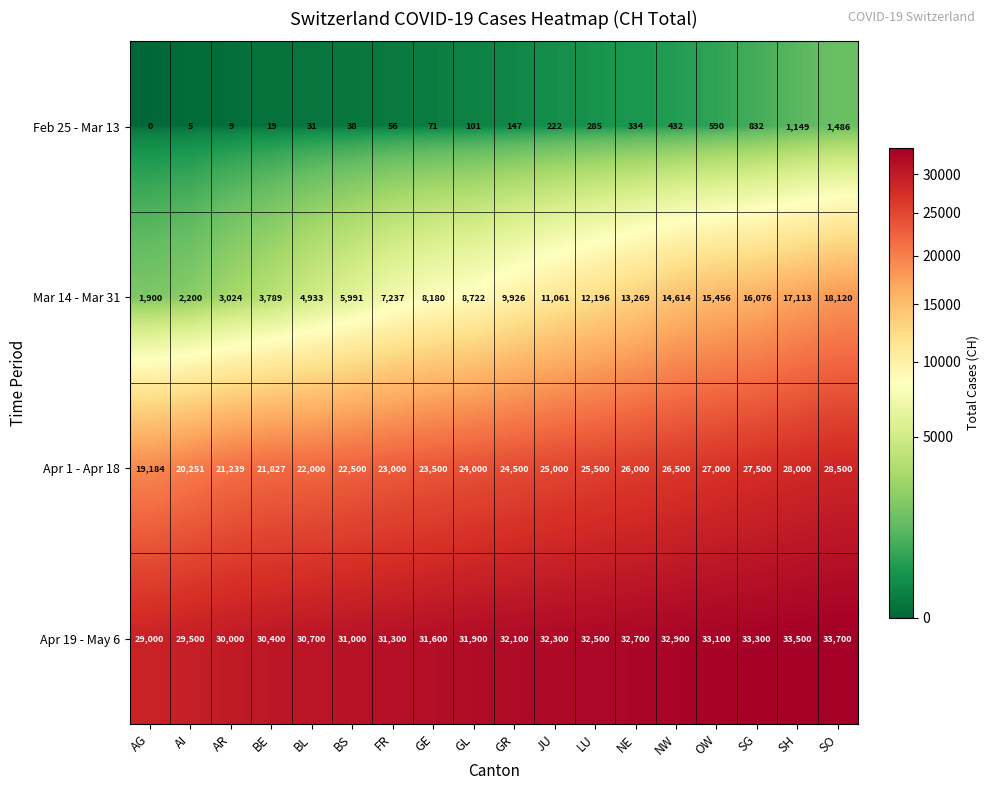

What is the maximum value for Apr 19 - May 6?

33700